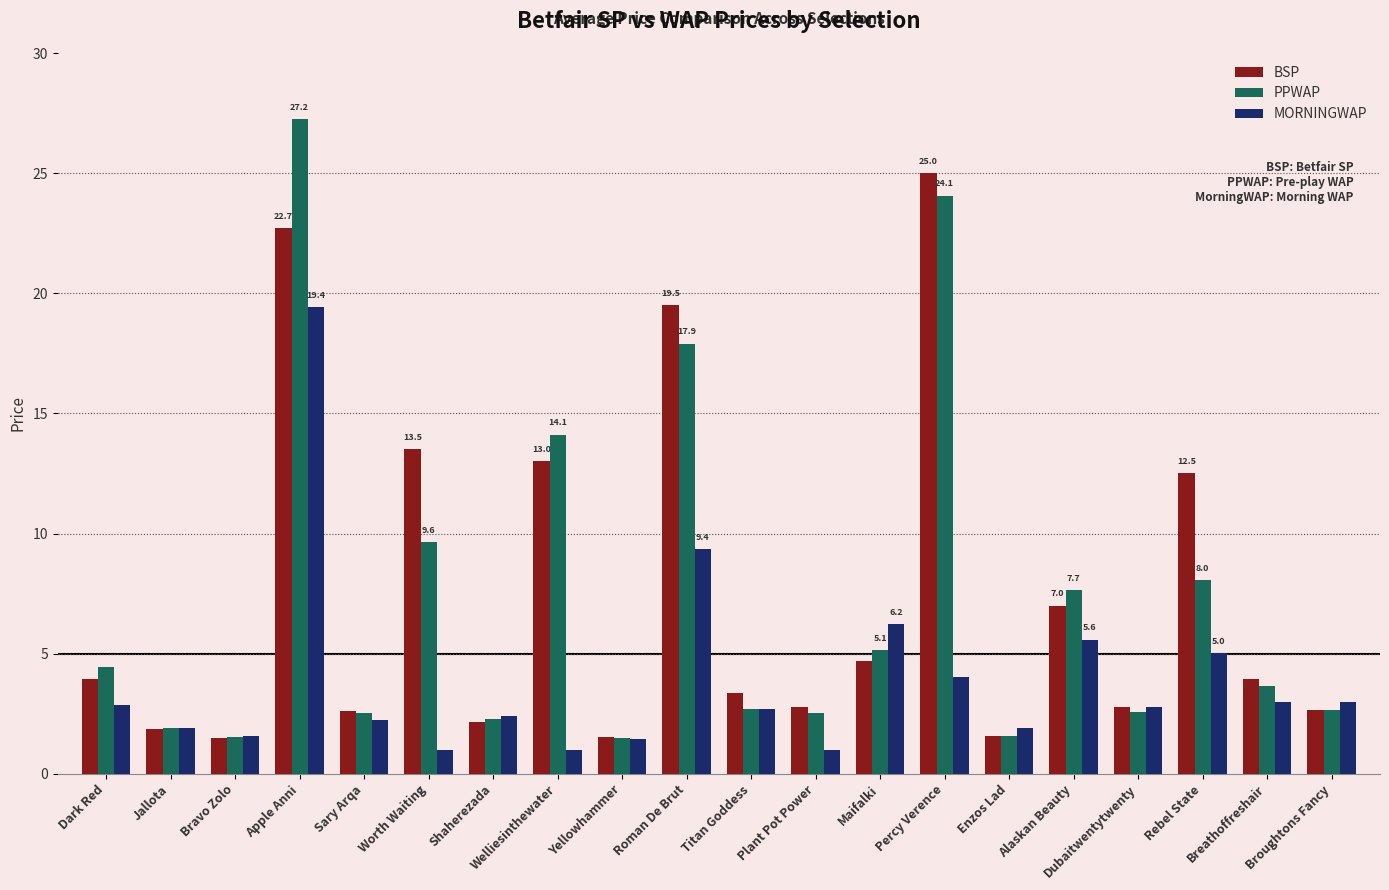

What is the smallest value displayed?

1.0